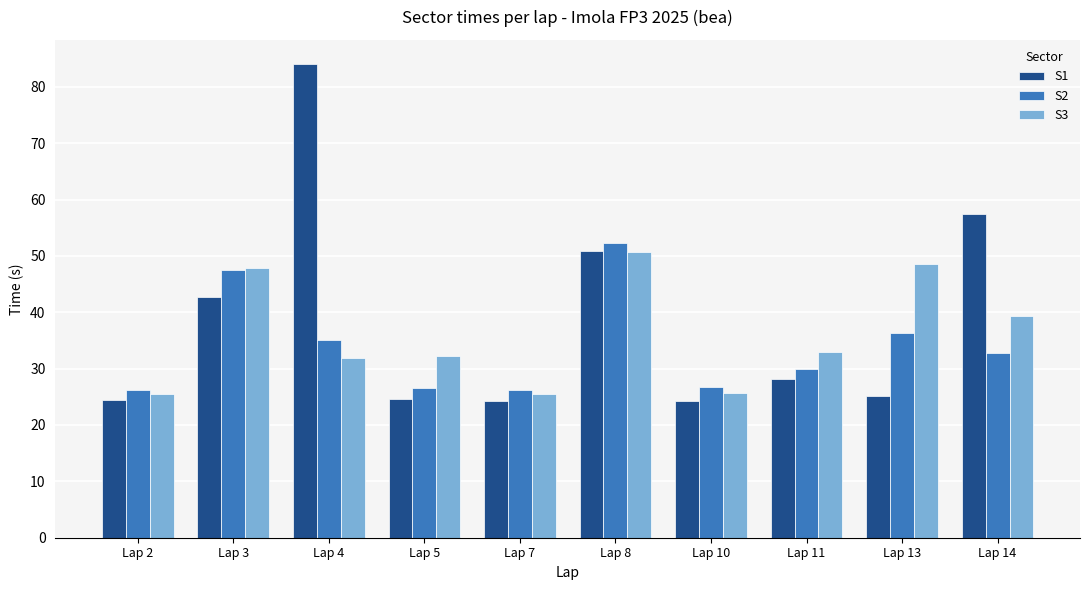

What is the highest value of the S2 series?

52.2